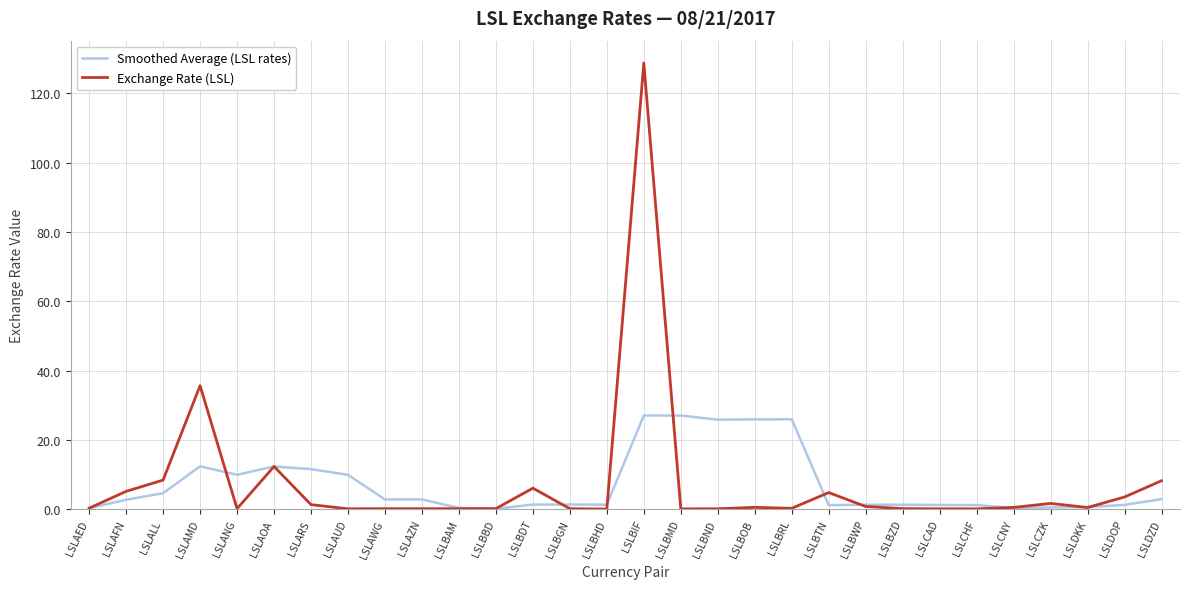

What position from the left is LSLBHD?

15